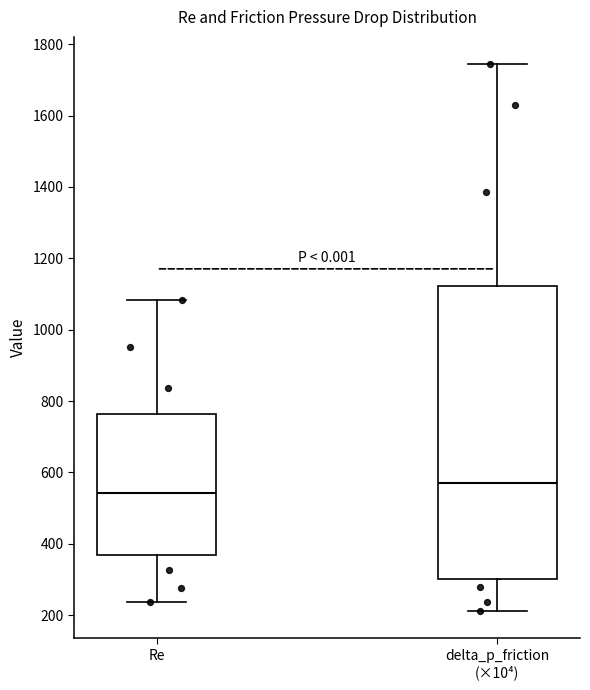

Where does the median line of the box for Re sit on the y-axis? The values are not printed on the chart, so give them approximately, as read against the axis.

540